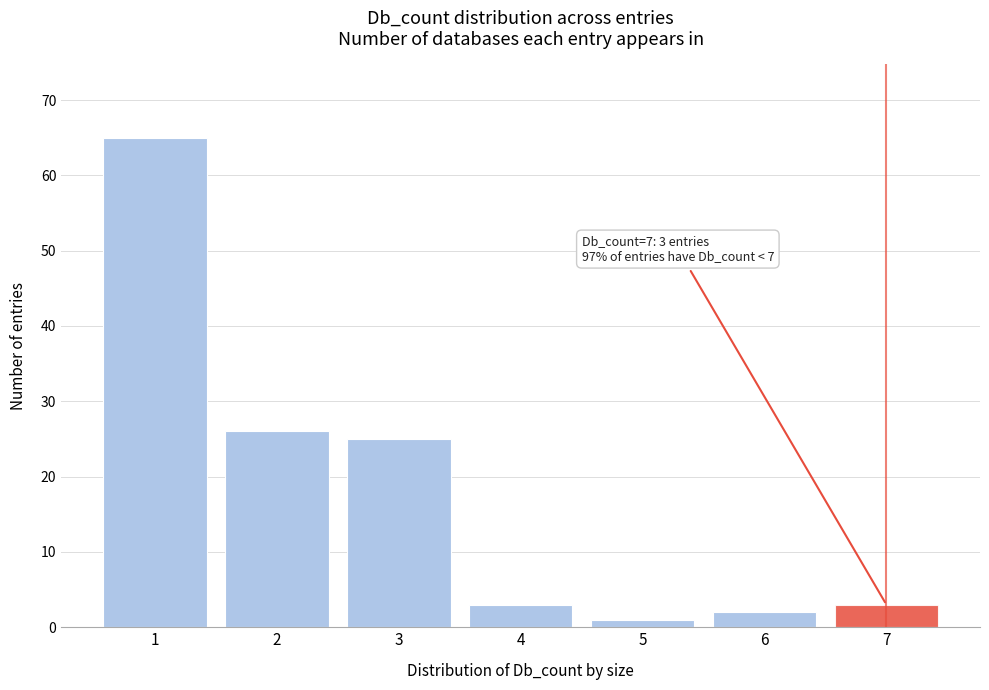

Reading left to right, extract all data points from this chart.

1=65	2=26	3=25	4=3	5=1	6=2	7=3